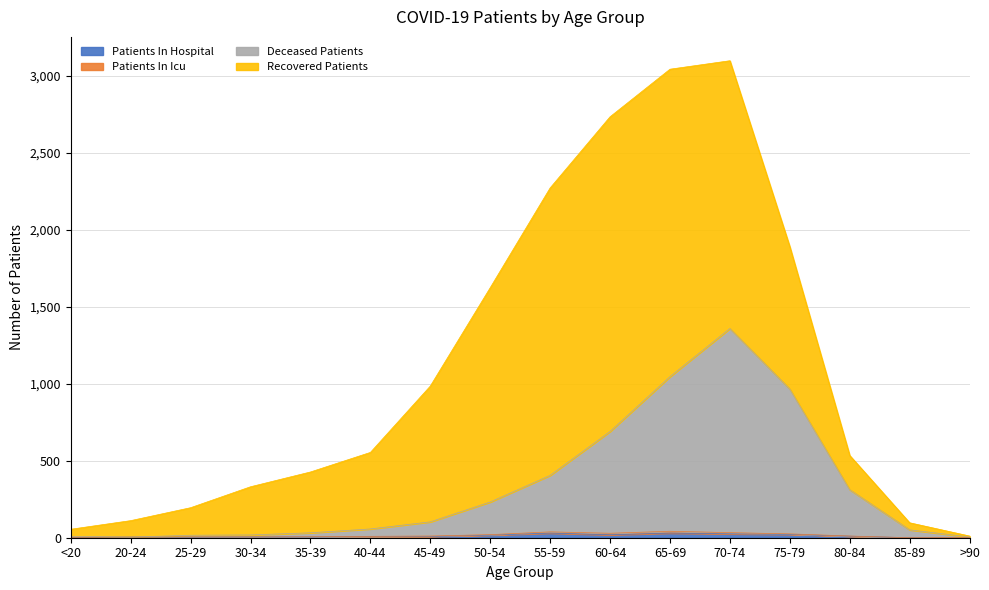

How many data points does each series have?

16